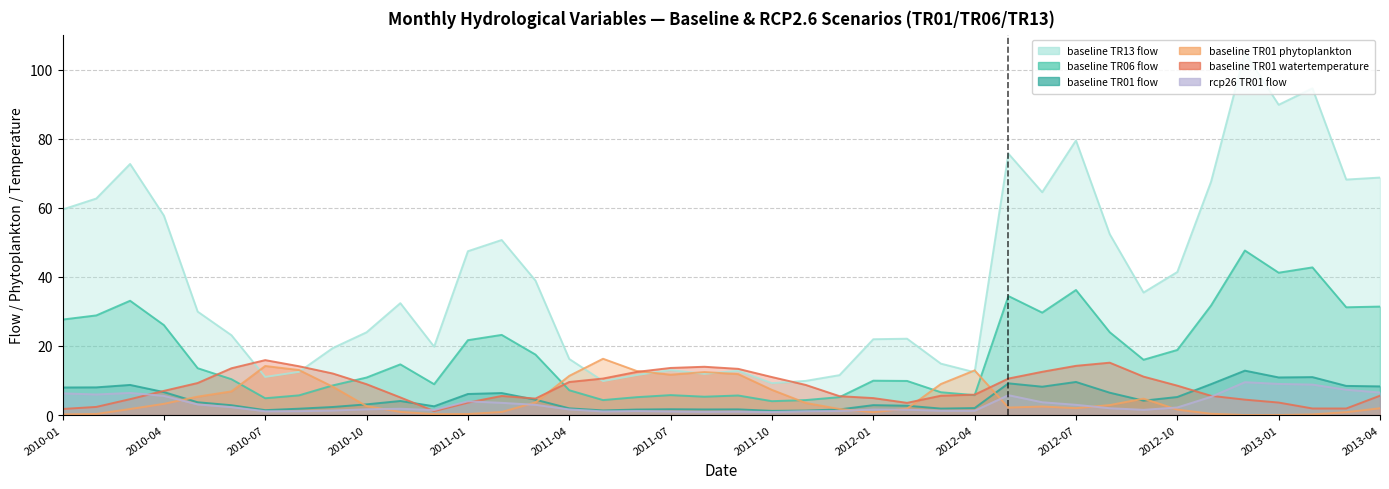

The baseline_TR13_flow series shows 8.8 at 2010-09. True or false?

False